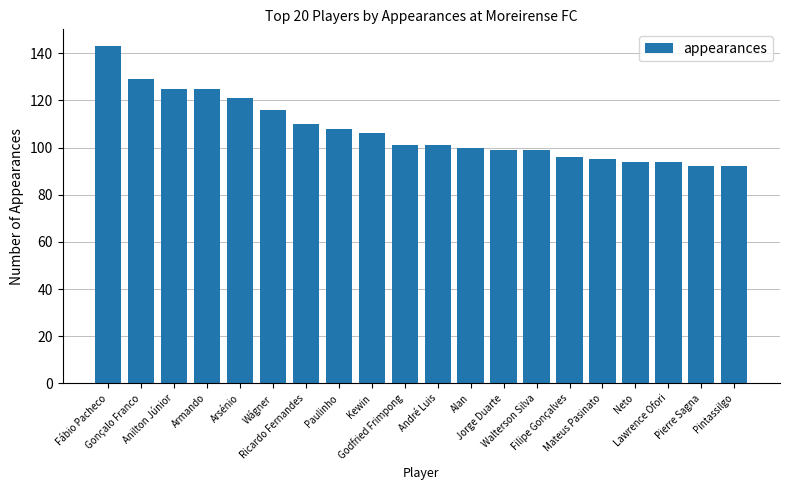

Is it true that the value at Lawrence Ofori is 94?

True